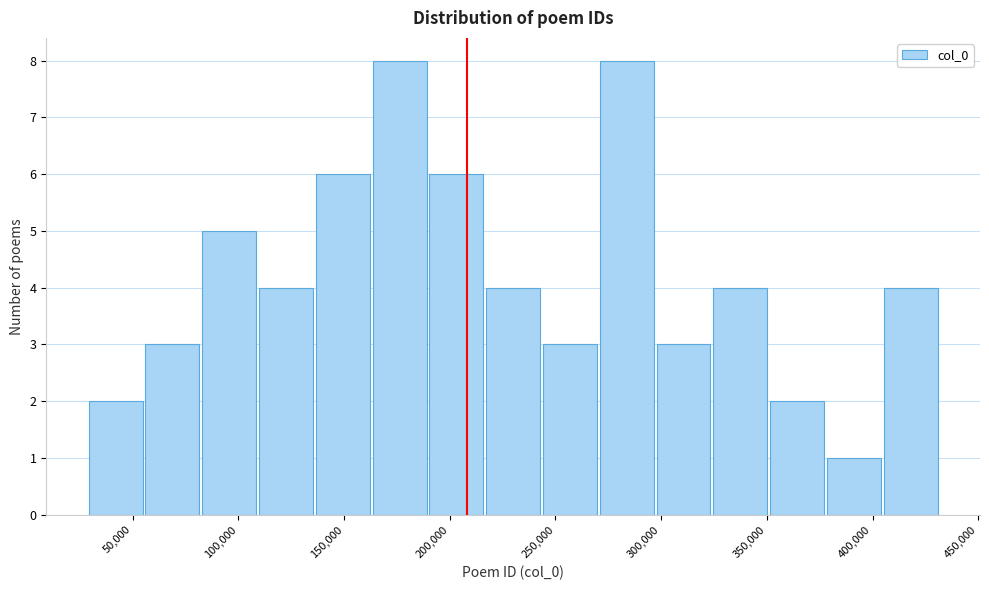

Reading left to right, transcribe this chart: for each bar, give the range it covers on the x-axis and its height. Neither the bar edges nor the heights are printed on the chart, so give them approximately, as read against the axes.

30000 to 55000: 2
55000 to 85000: 3
85000 to 110000: 5
110000 to 135000: 4
135000 to 165000: 6
165000 to 190000: 8
190000 to 215000: 6
215000 to 245000: 4
245000 to 270000: 3
270000 to 300000: 8
300000 to 325000: 3
325000 to 350000: 4
350000 to 380000: 2
380000 to 405000: 1
405000 to 430000: 4